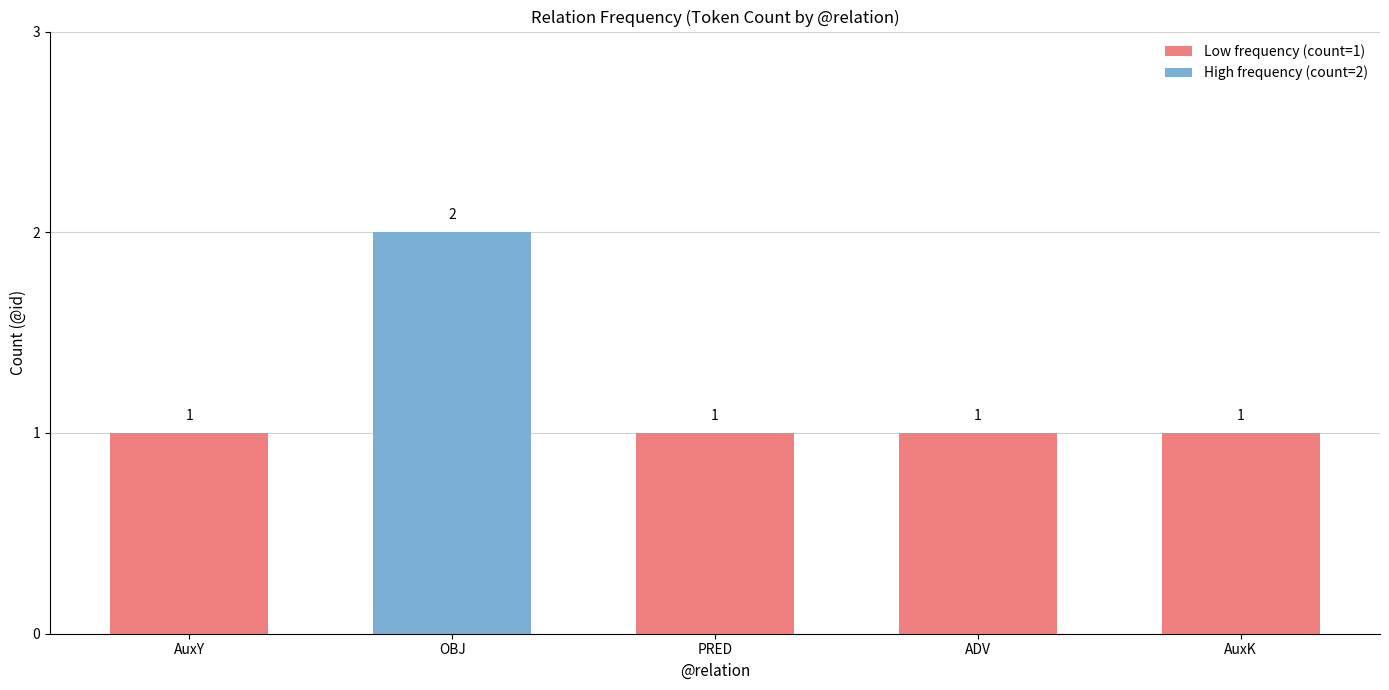

What is the sum of all values?

6